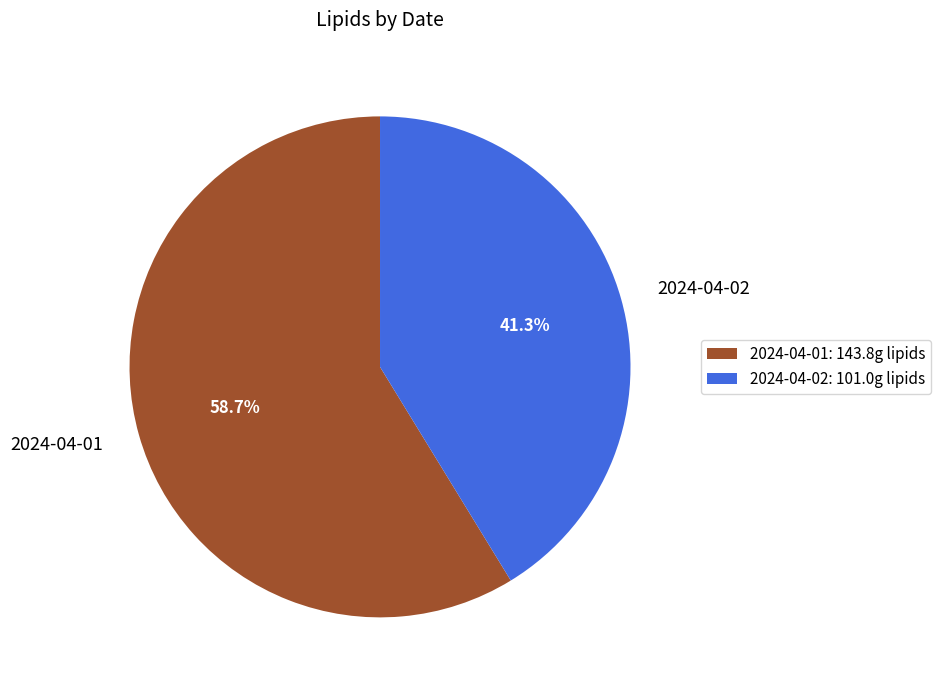

How many slices are in this pie chart?

2